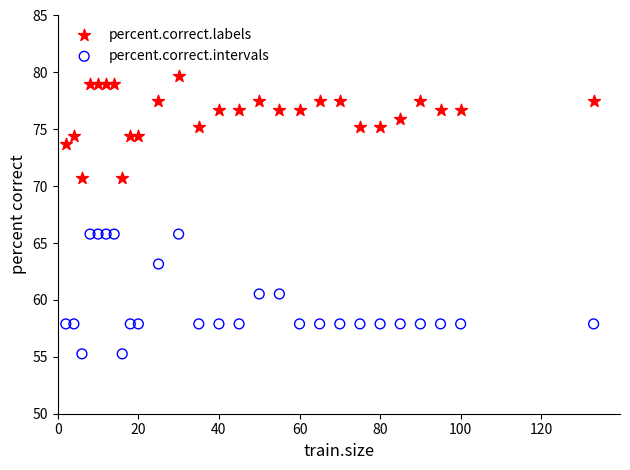

Across all data points, what is the range of Y values (max minus min)?

24.4